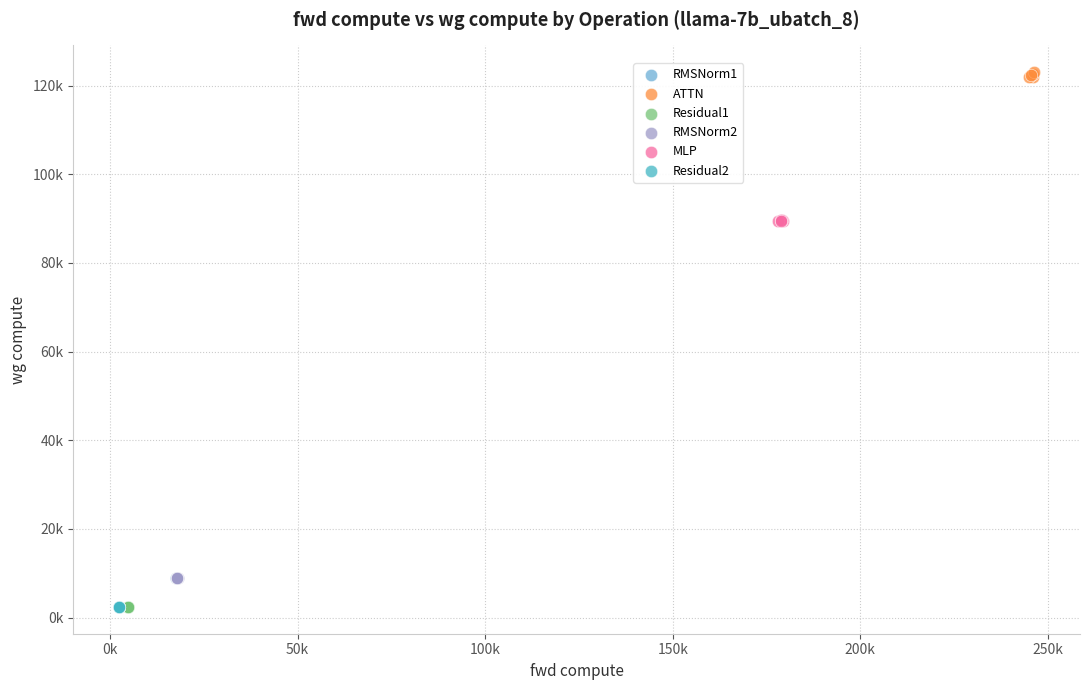

What are all the series names shown in the legend?

RMSNorm1, ATTN, Residual1, RMSNorm2, MLP, Residual2